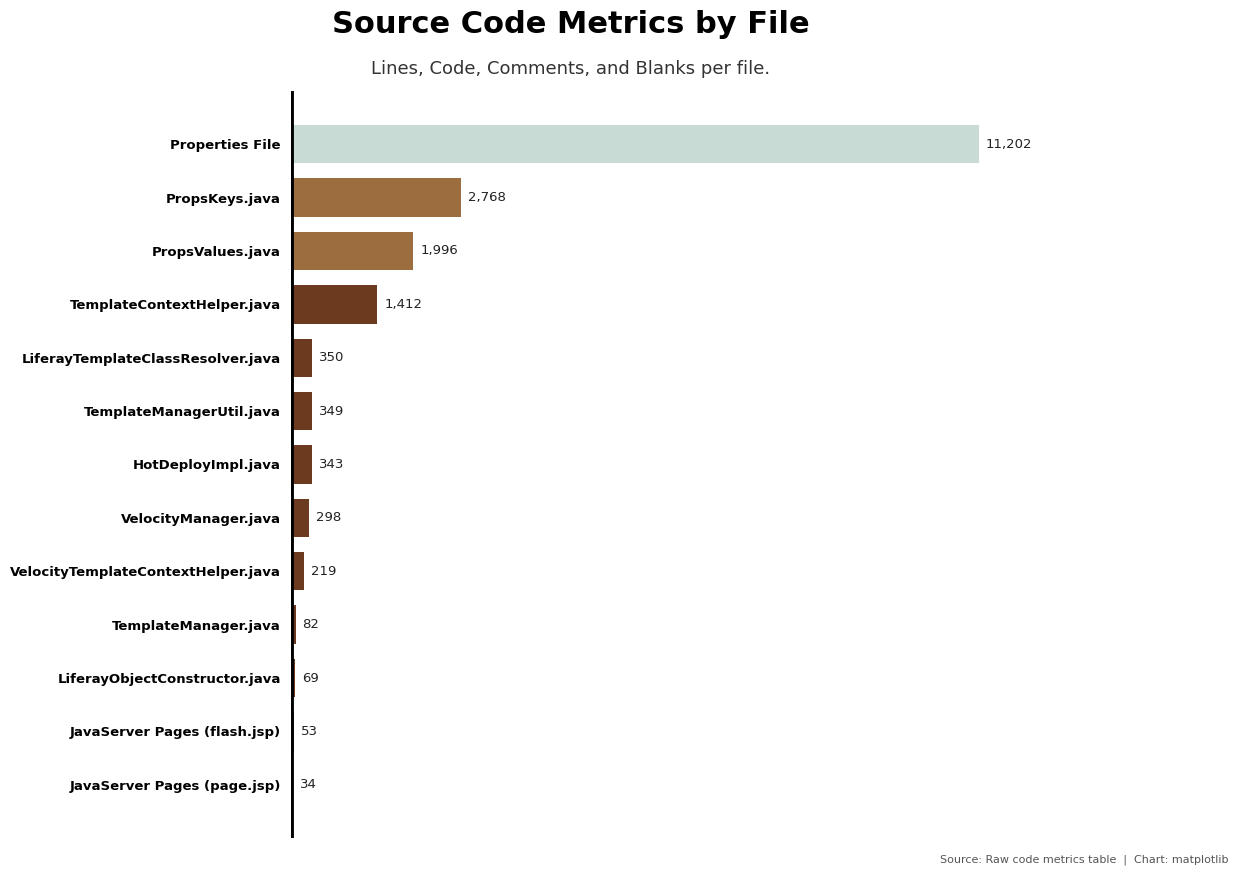

Count the number of data series in this chart.

1